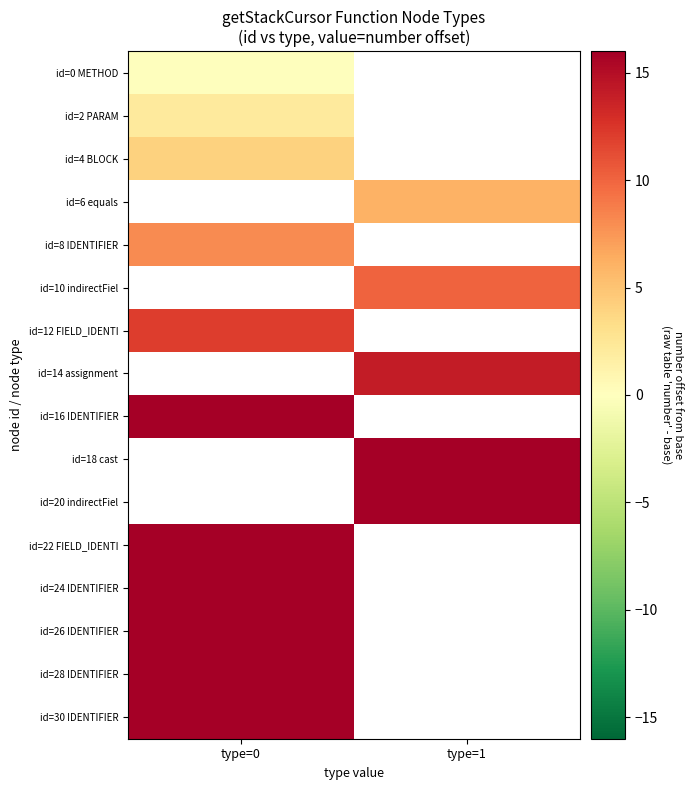

How many distinct data groups are displayed?

16